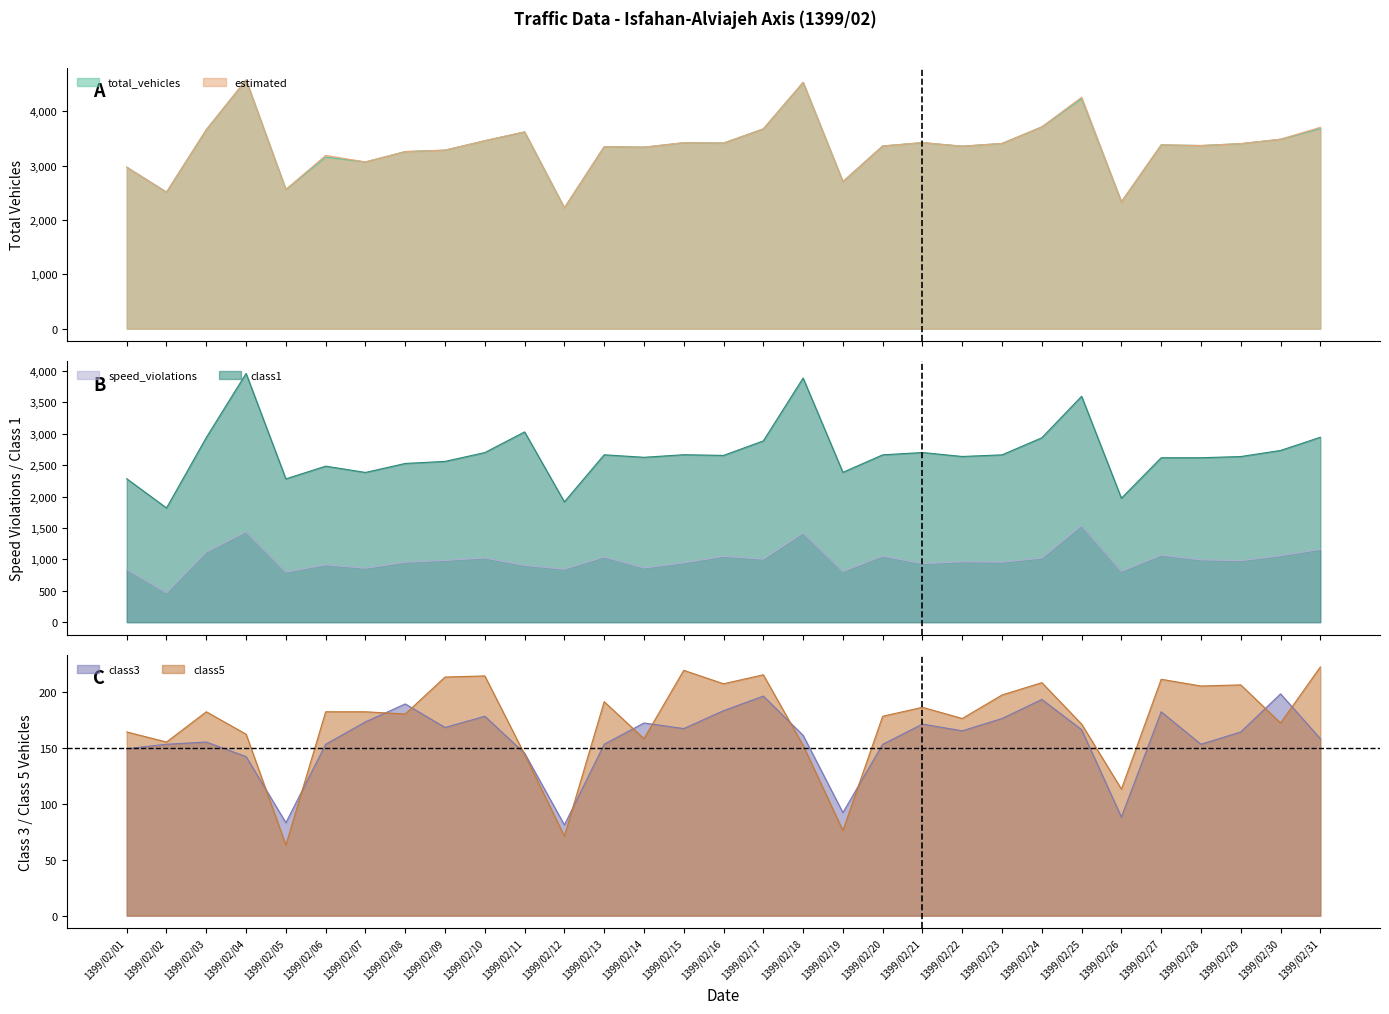

How many data points in estimated are less than 3384?

15